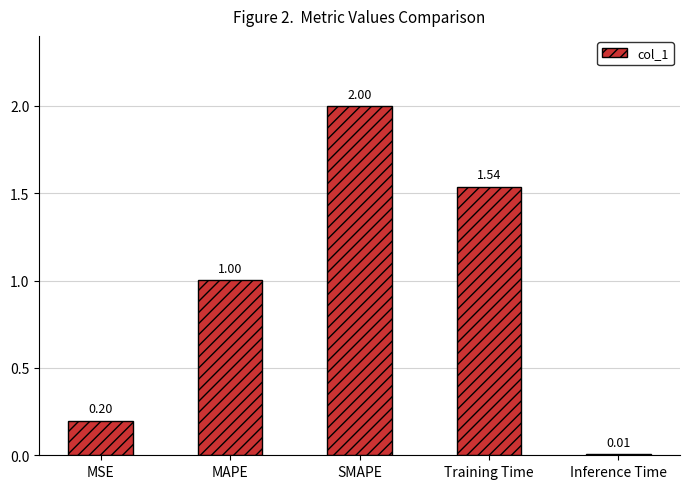

Which has a higher value, Training Time or SMAPE?

SMAPE